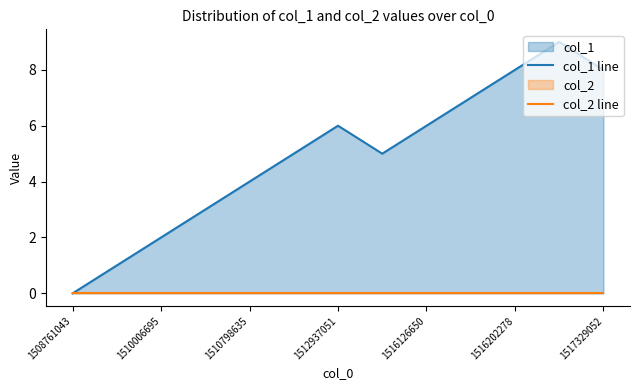

Does the chart display data point markers on the line(s)?

No